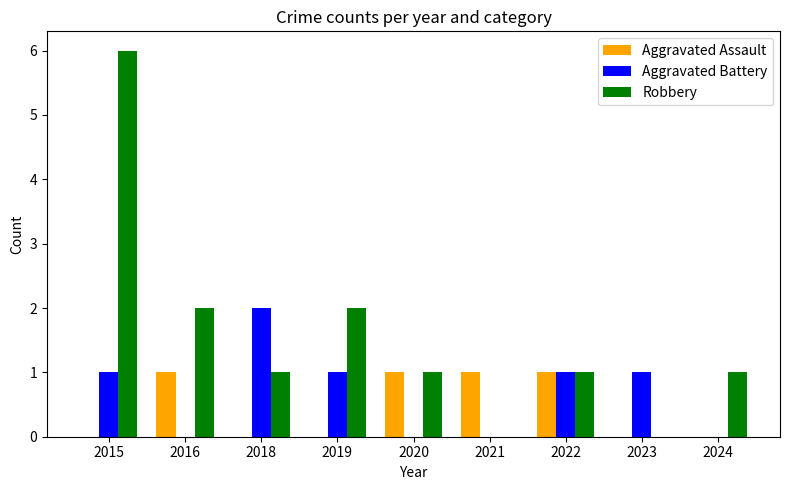

Which category has the highest value across all series?

2015